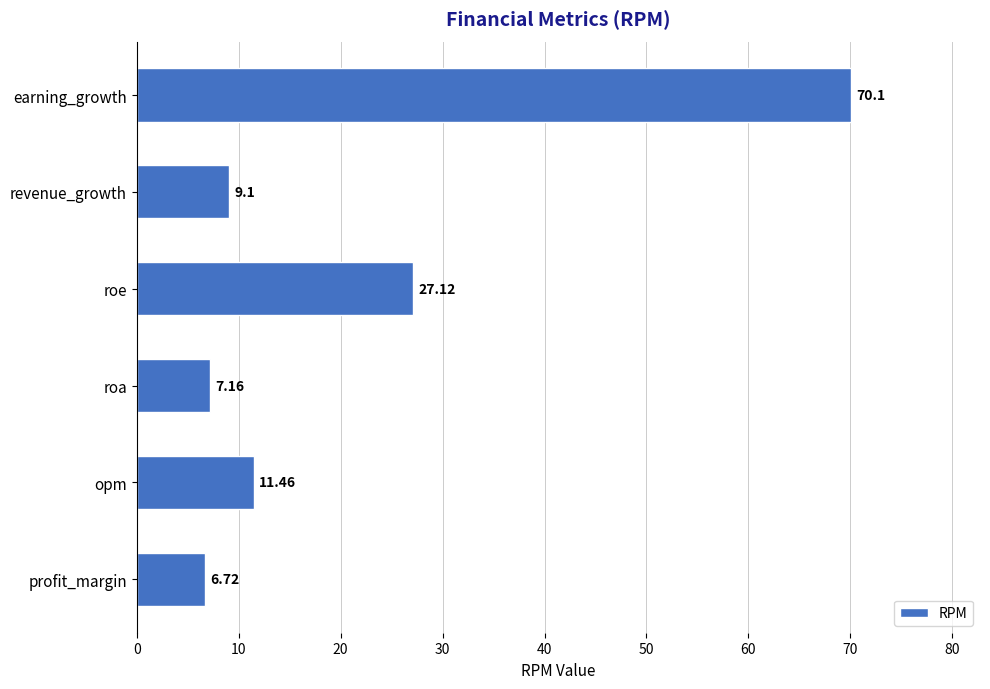

Rank the categories by value from highest to lowest.

earning_growth, roe, opm, revenue_growth, roa, profit_margin